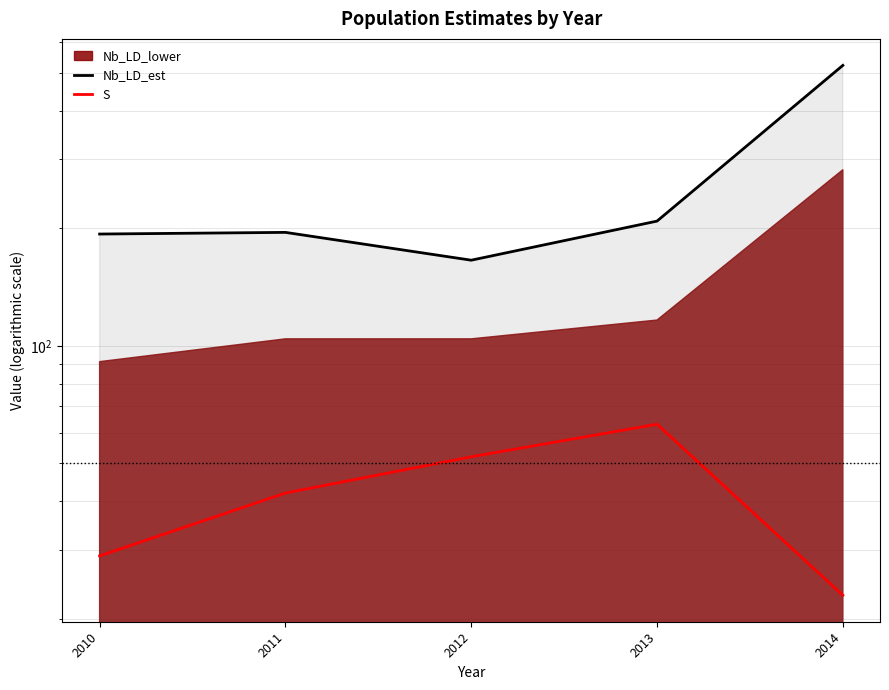

What is the value of the S point at the 1st from the left?

29.0